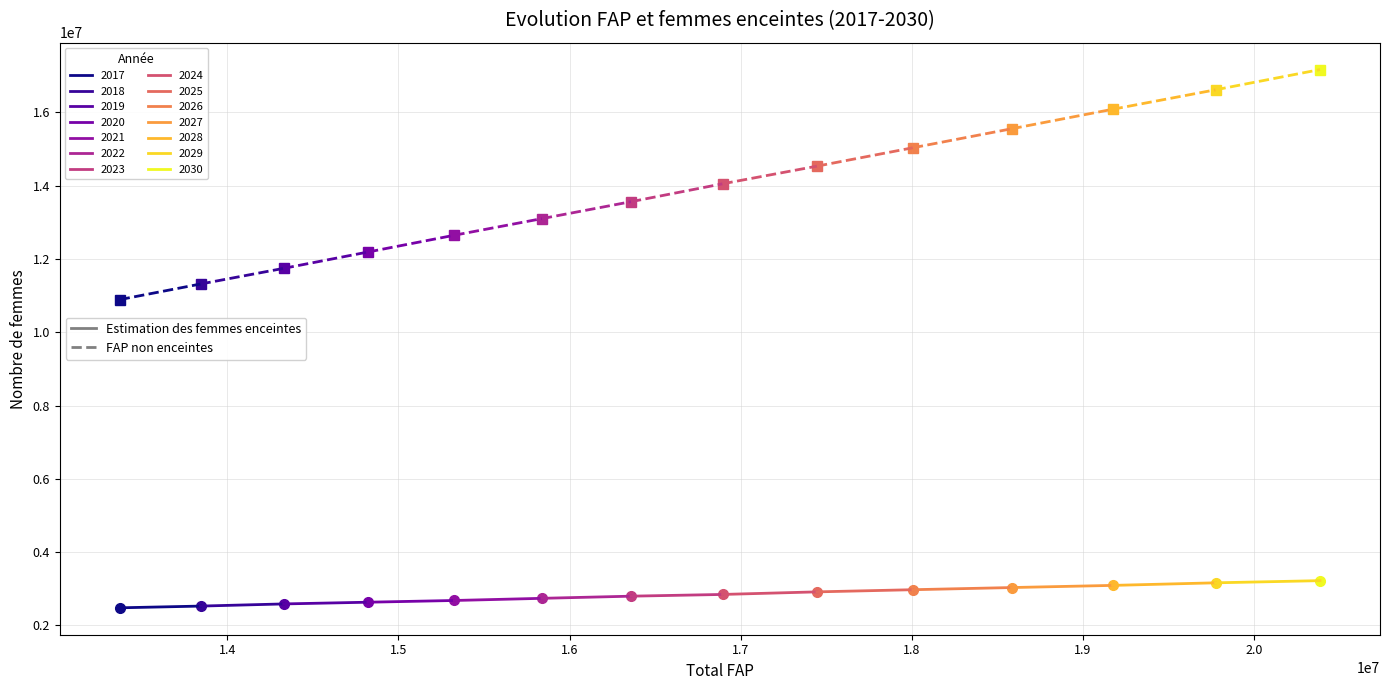

True or false: FAP non enceintes and Estimation des femmes enceintes cross at least once.

False